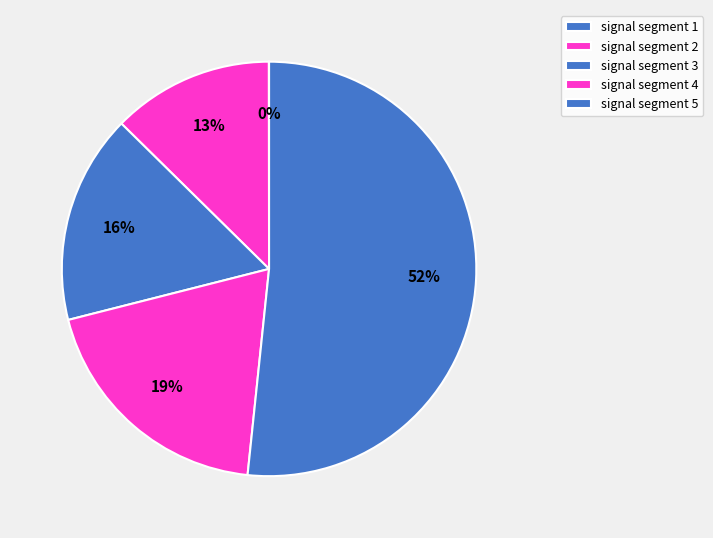

What percentage do signal segment 1 and signal segment 2 together represent?

12.6%